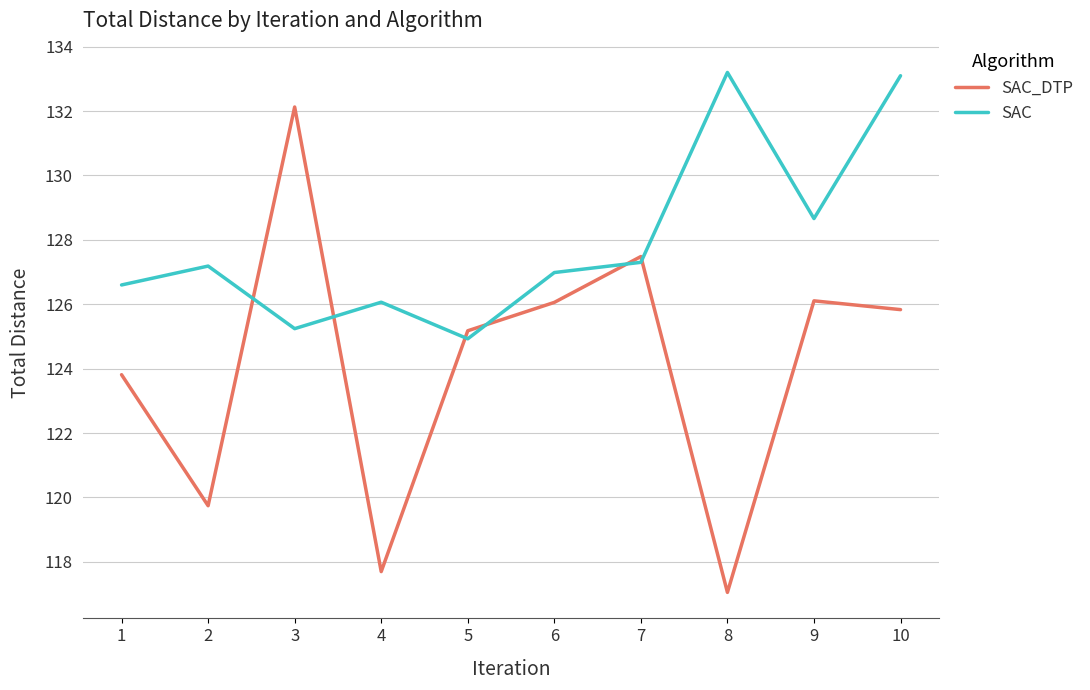

Is it true that SAC_DTP equals 56.6 at 5?

False